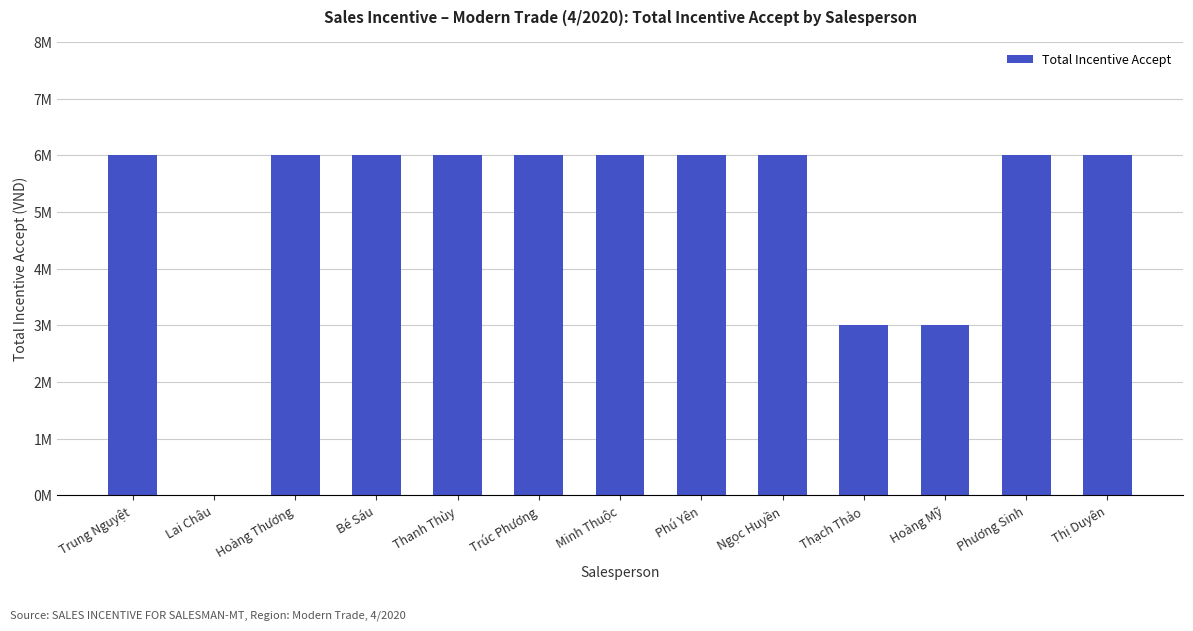

Between Trúc Phương and Hoàng Thương, which is larger?

Trúc Phương